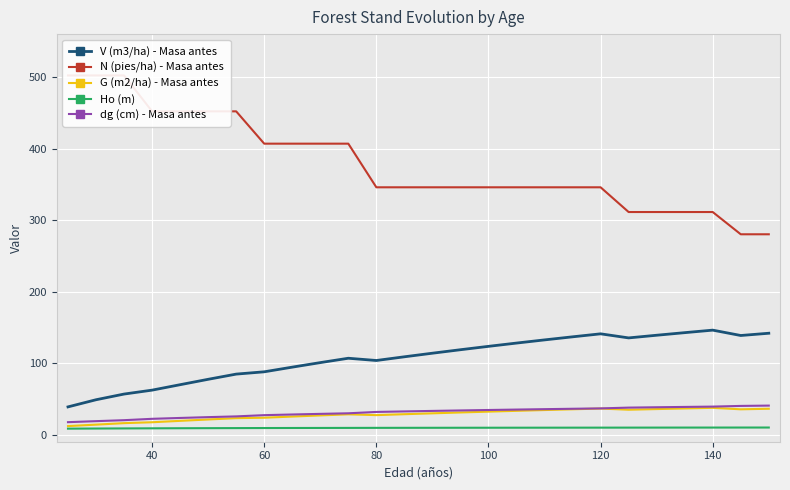

How many lines are shown in the chart?

5